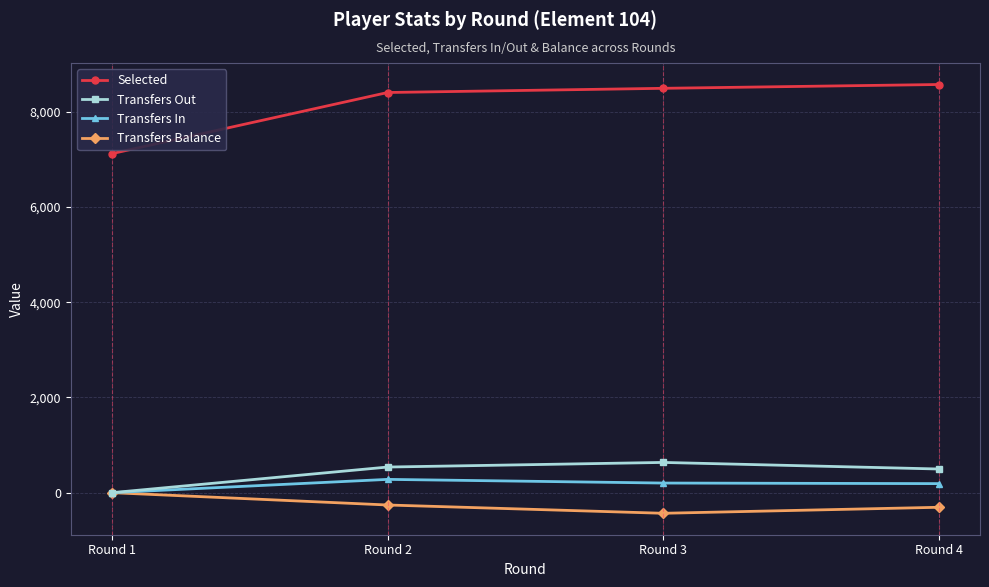

Which category has the highest value in the Transfers Out series?

Round 3